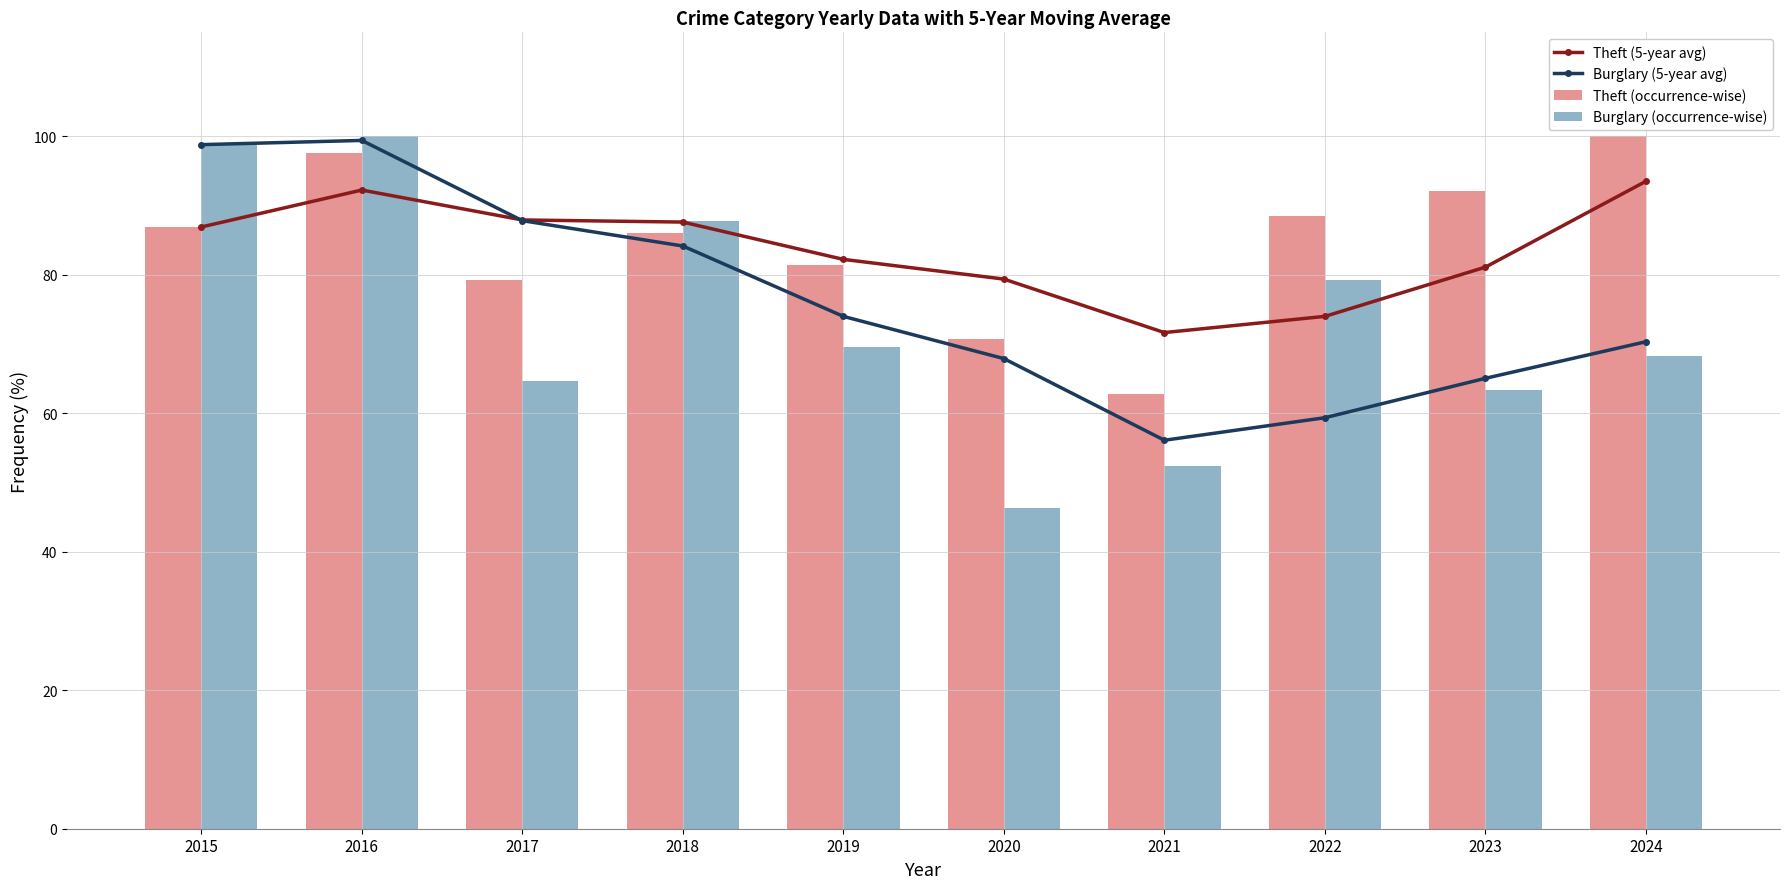

What is the smallest value displayed?

46.3